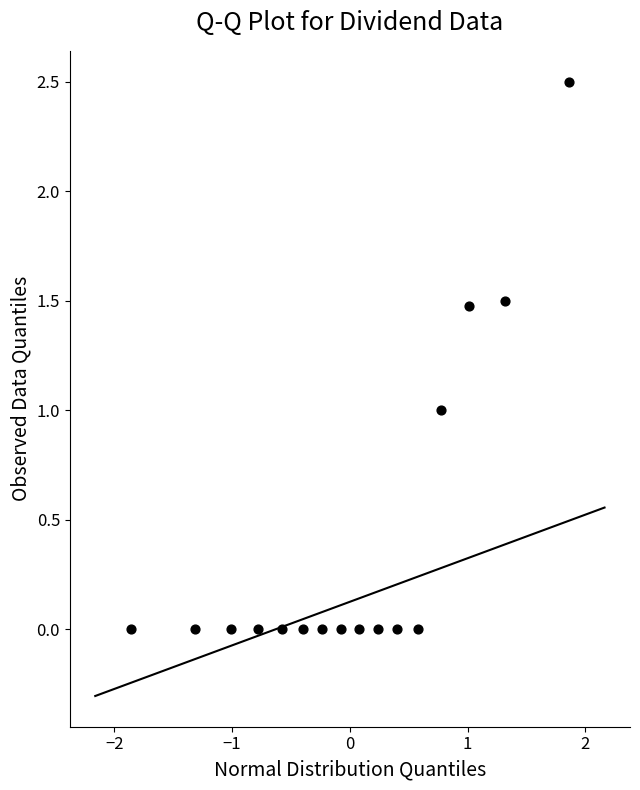

What is the range of Y values (max minus min)?

2.5